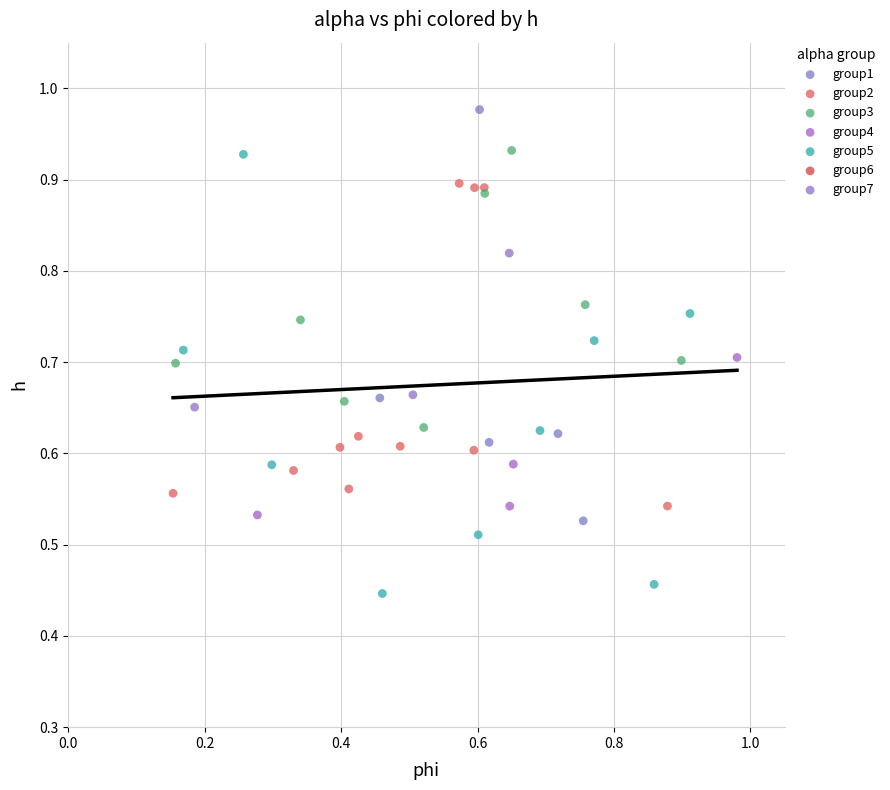

Which series reaches the minimum Y coordinate?

group5